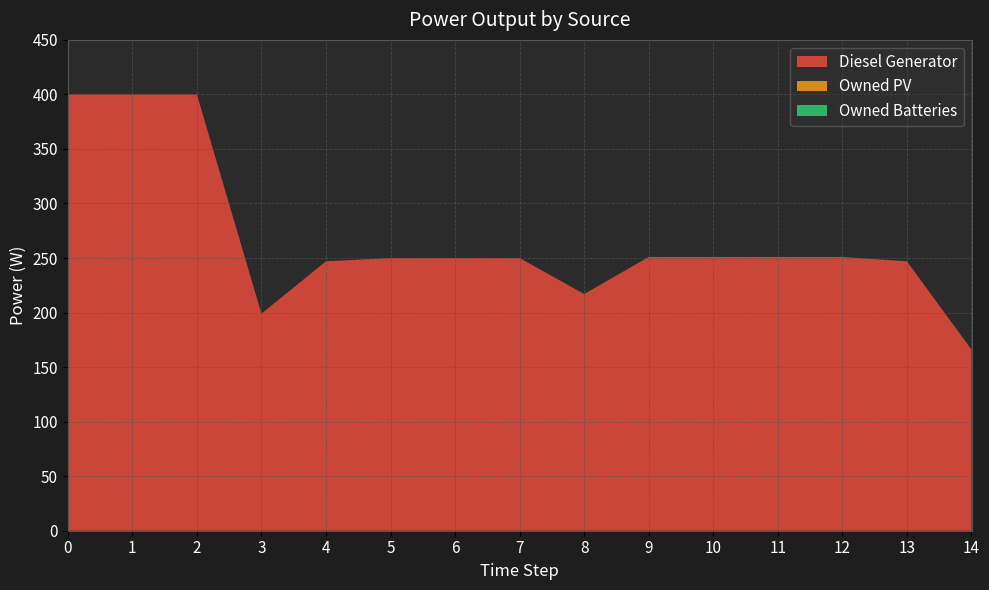

Reading left to right, extract all data points from this chart.

Diesel Generator: 400.0	400.0	400.0	199.0	247.0	250.0	250.0	250.0	217.0	251.0	251.0	251.0	251.0	247.0	166.0
Owned PV: 0.0	0.0	0.0	0.0	0.0	0.0	0.0	0.0	0.0	0.0	0.0	0.0	0.0	0.0	0.0
Owned Batteries: 0.0	0.0	0.0	0.0	0.0	0.0	0.0	0.0	0.0	0.0	0.0	0.0	0.0	0.0	0.0